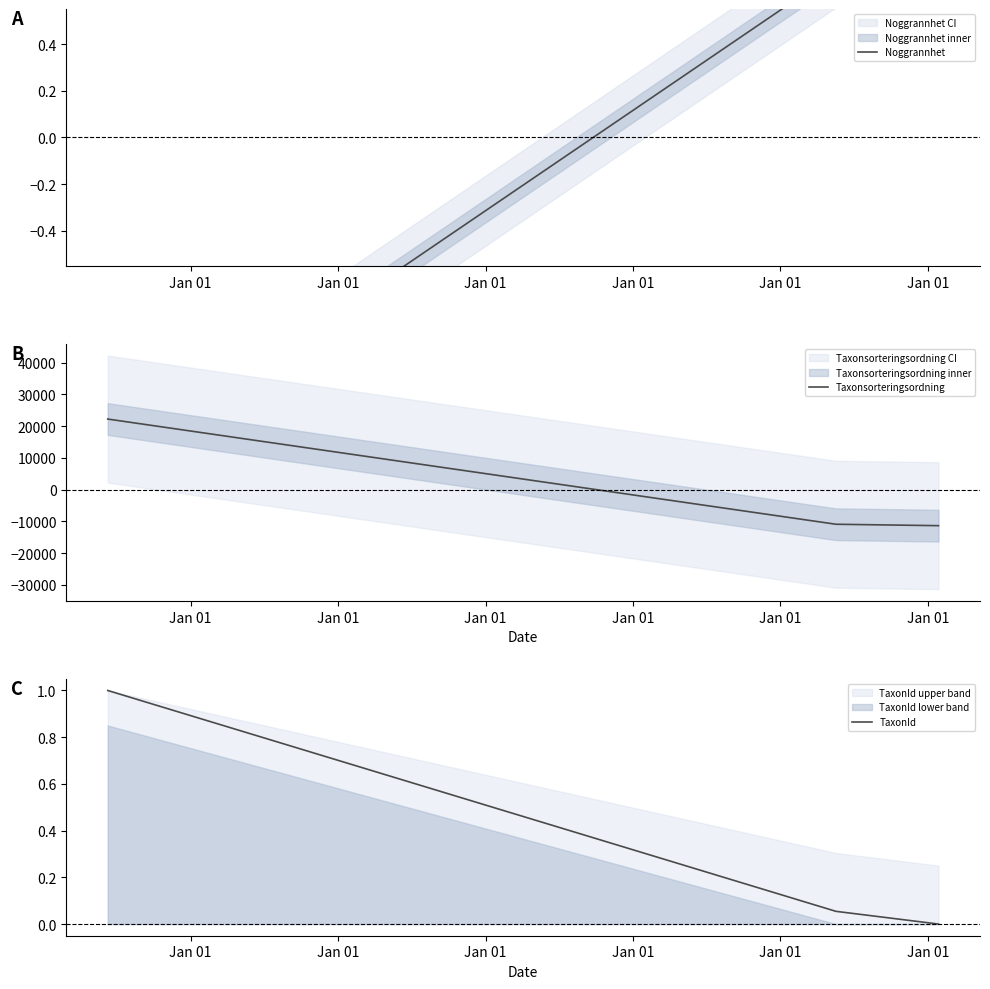

How many values in the Taxonsorteringsordning series exceed -10899?

1